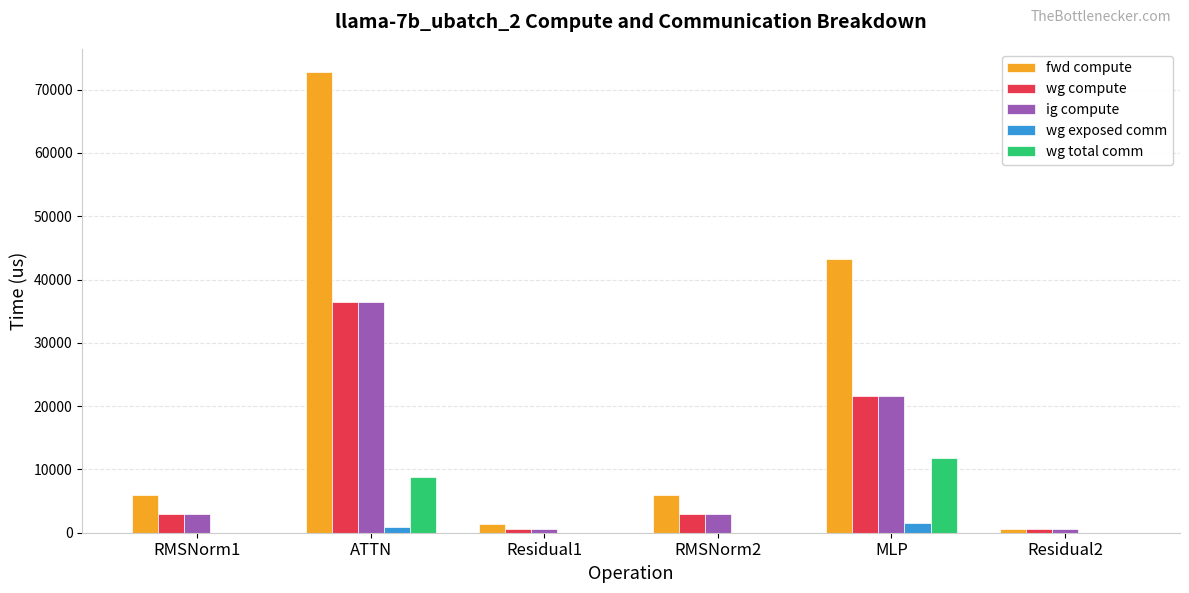

At which label does fwd compute first exceed 6021?

RMSNorm1